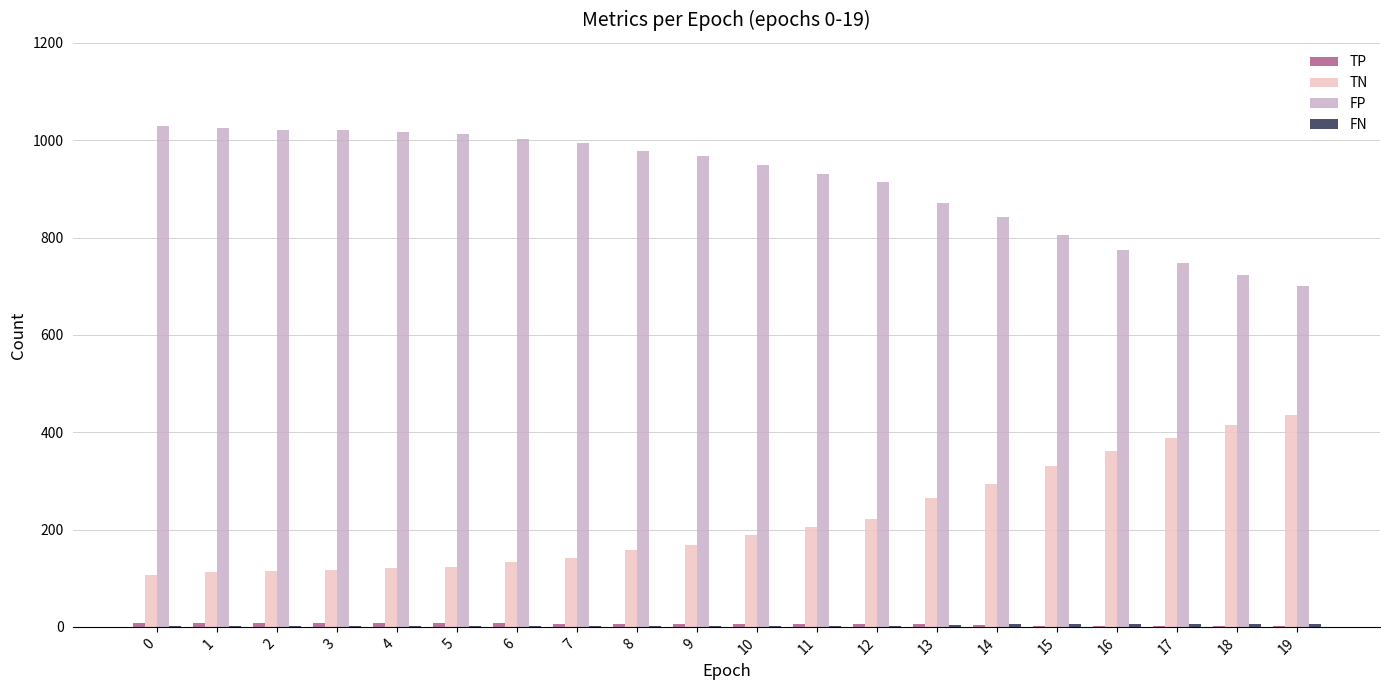

The TN series shows 293 at 14. True or false?

True